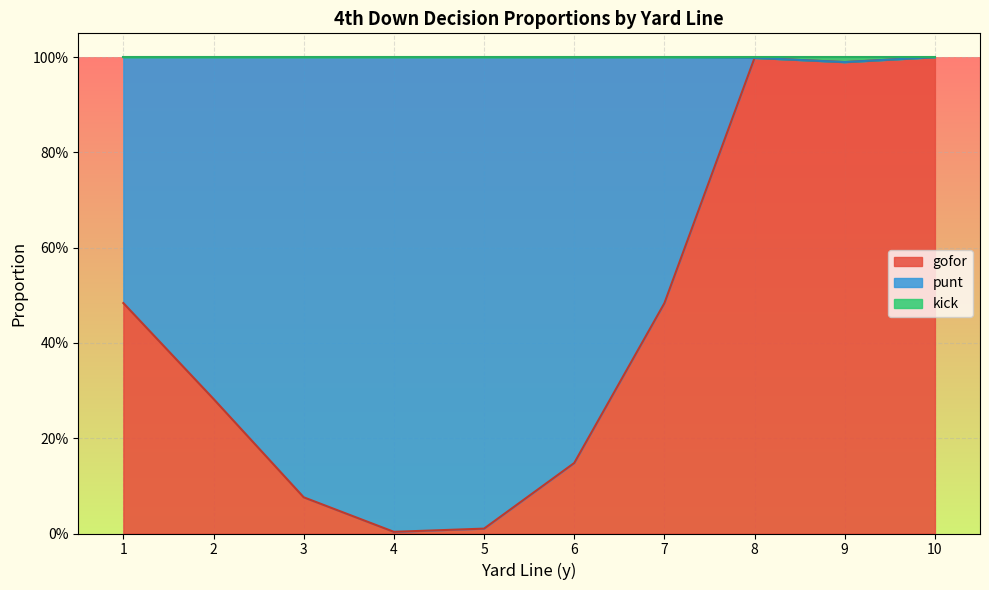

What is the greatest value displayed?

1.0